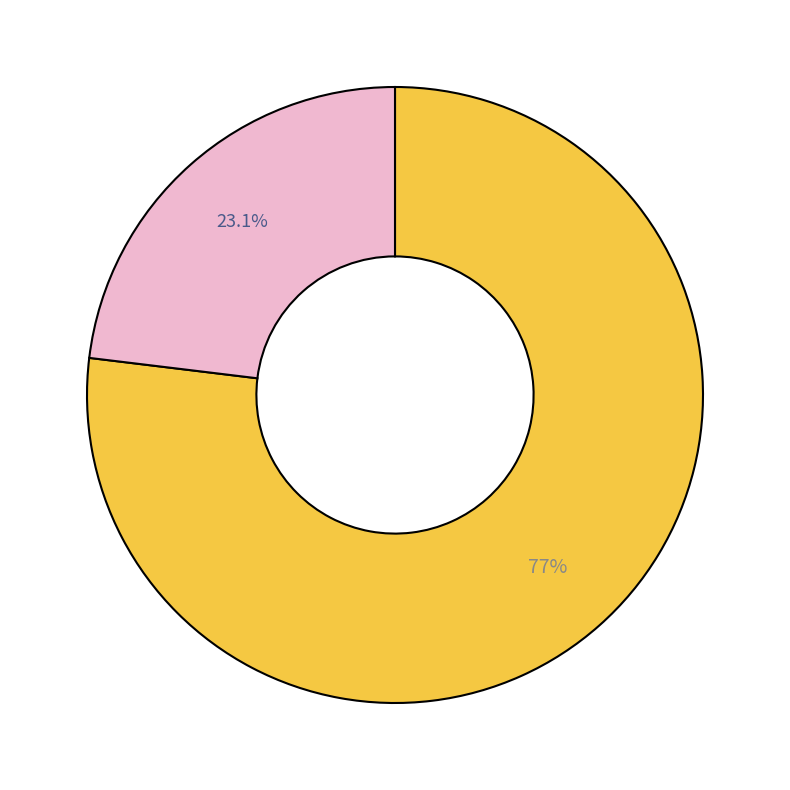

How many segments does this pie chart have?

2